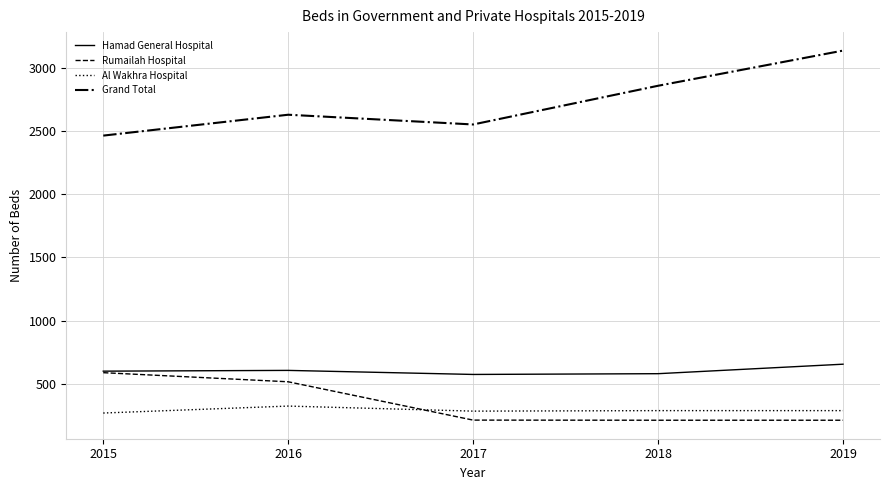

Where is Rumailah Hospital nearest to the value 400?

2016